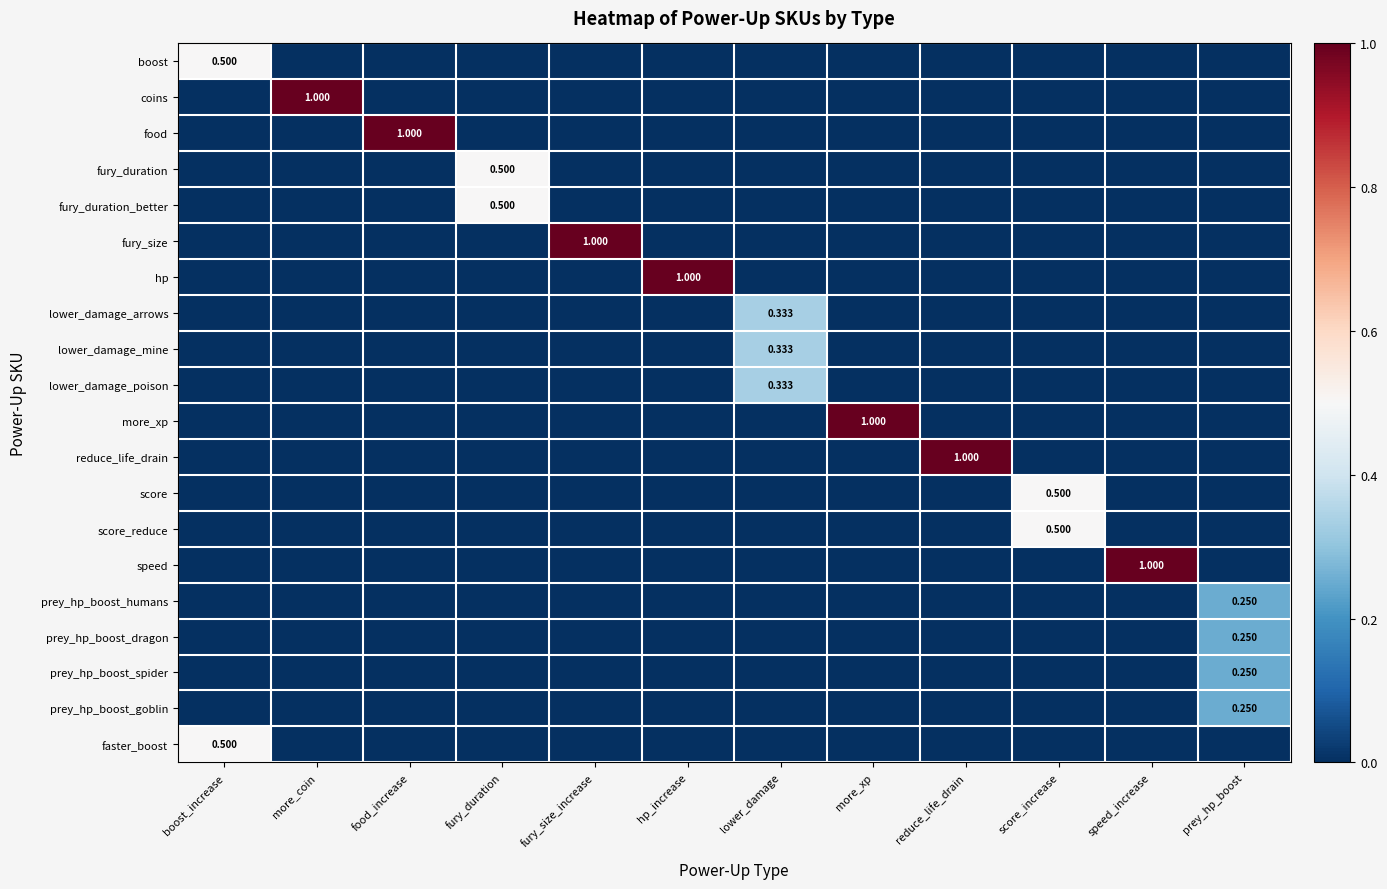

The fury_duration_better series shows 0.0 at fury_size_increase. True or false?

True